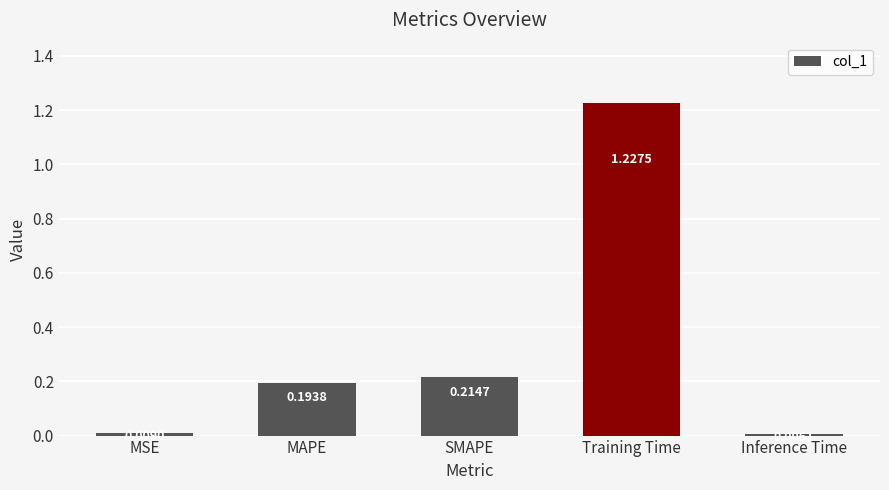

List the labels in order of value, largest first.

Training Time, SMAPE, MAPE, MSE, Inference Time